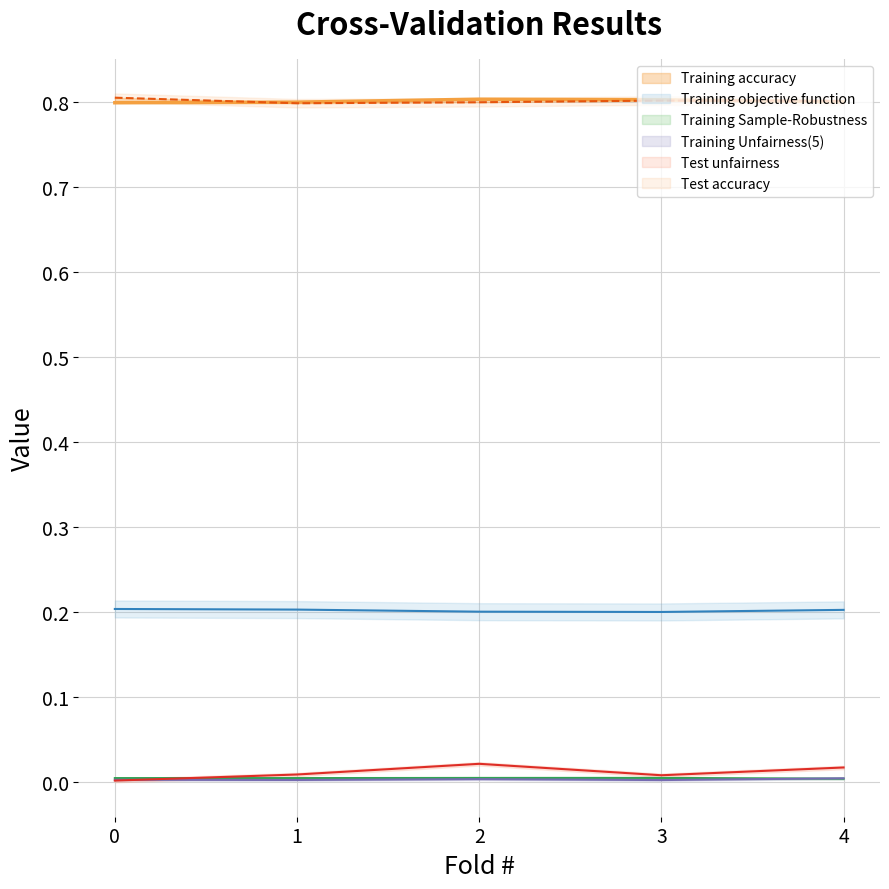

Which has a higher value, 1 or 3?

3